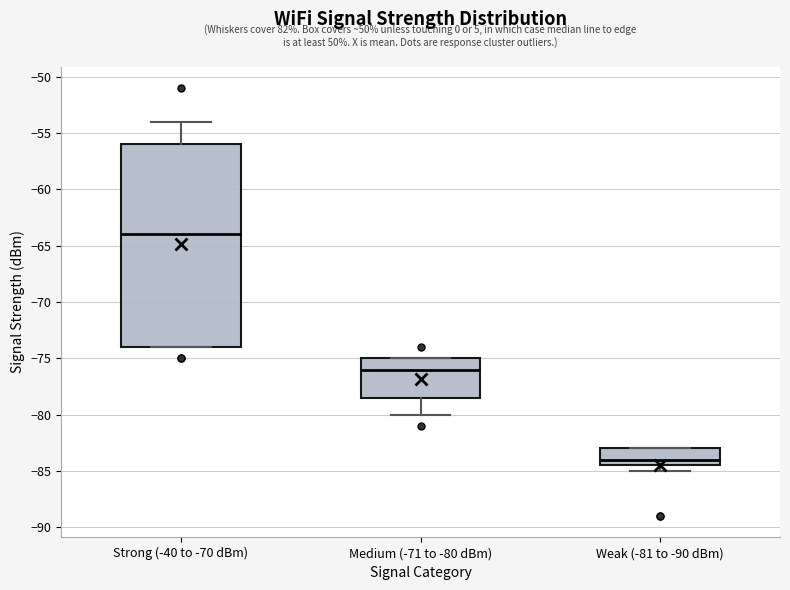

Which box is the tallest, from its lower edge to its upper edge?

Strong (-40 to -70 dBm)